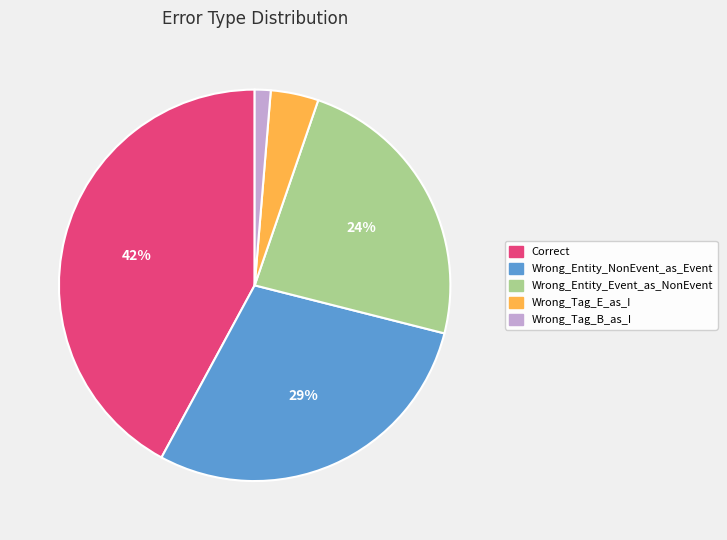

What is the largest slice in the pie chart?

Correct